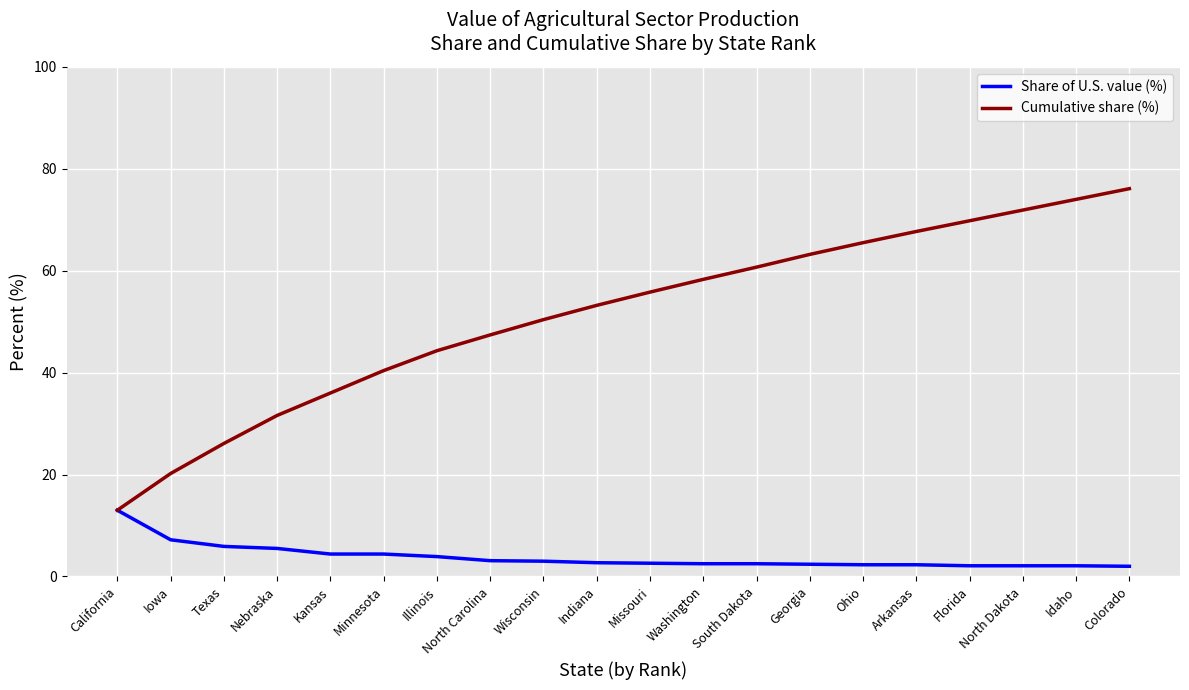

Is the value of Cumulative share (%) at Arkansas greater than the value of Share of U.S. value (%) at Nebraska?

Yes